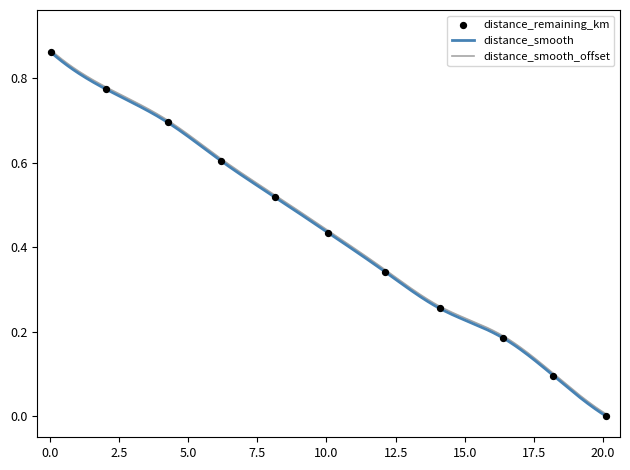

Which has a higher value, 8.14 or 16.38?

8.14